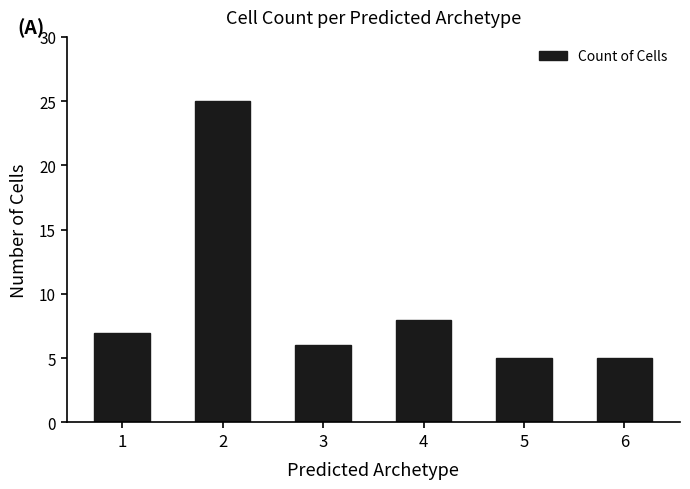

What is the difference between the maximum and minimum values?

20